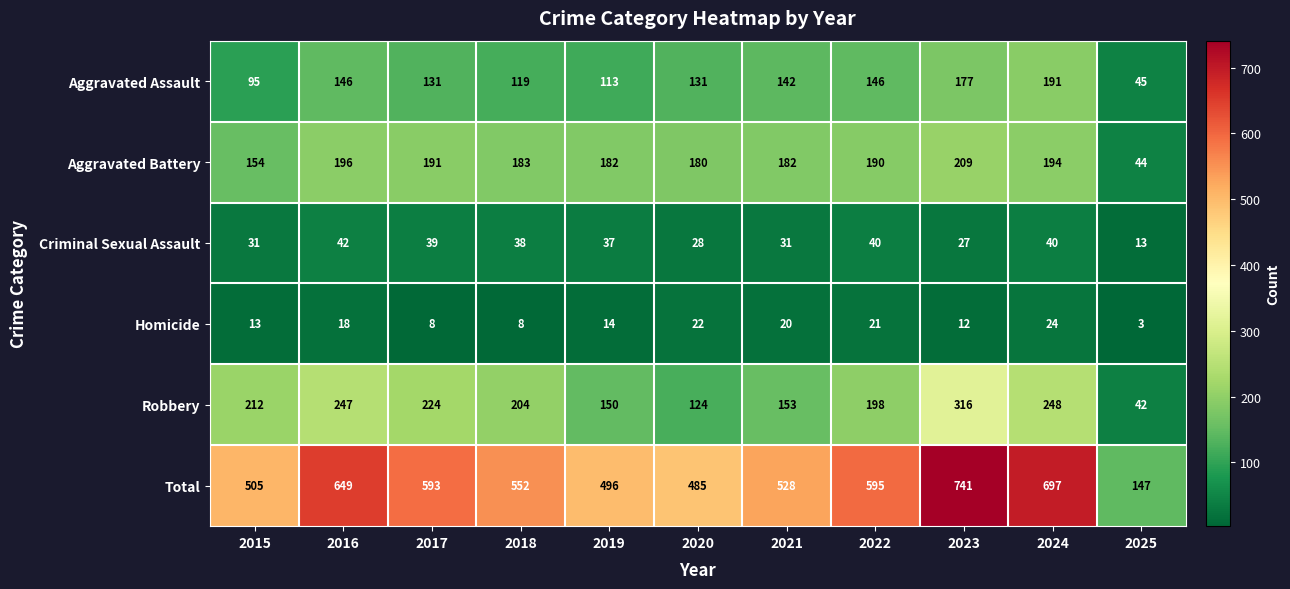

At which label does Aggravated Battery reach its minimum?

2025